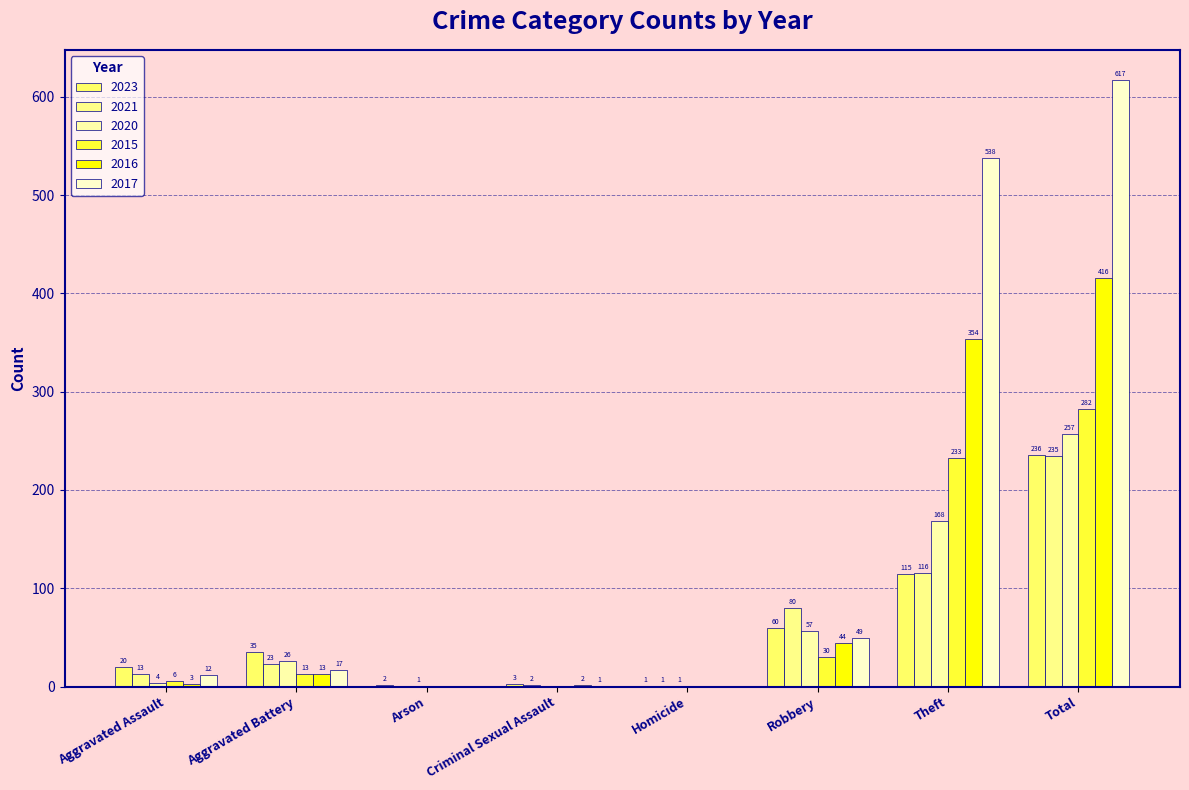

Reading right to left, what are all the values shown in this chart?

2023: 236	115	60	1	3	2	35	20
2021: 235	116	80	1	2	0	23	13
2020: 257	168	57	1	0	1	26	4
2015: 282	233	30	0	0	0	13	6
2016: 416	354	44	0	2	0	13	3
2017: 617	538	49	0	1	0	17	12